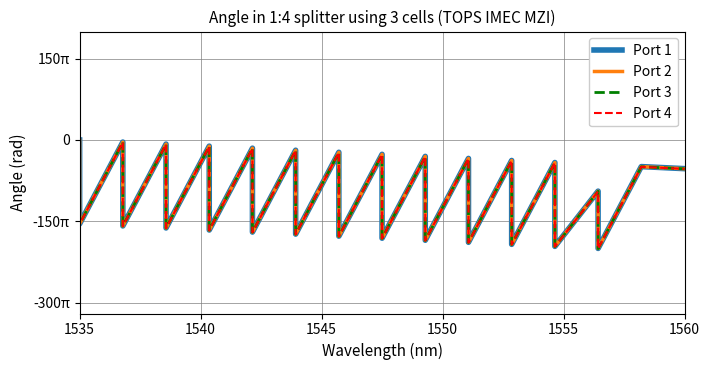

Is this an area chart (filled region under the line)?

No